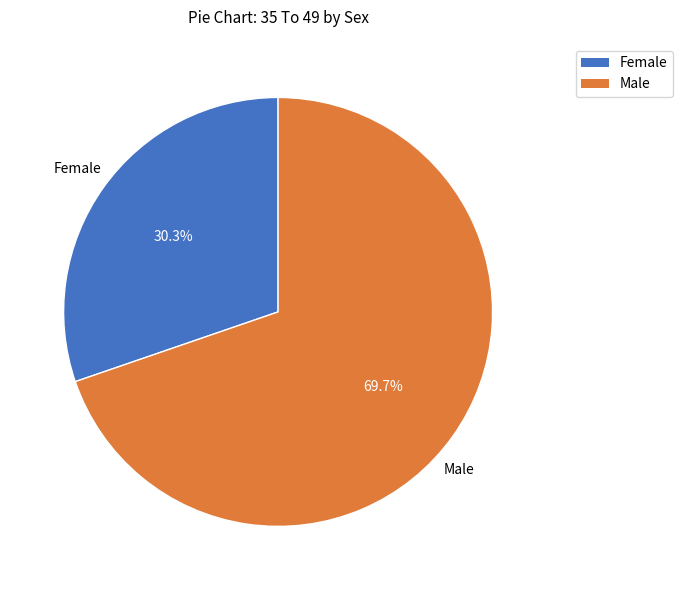

To the nearest percent, what is the average slice percentage?

50%